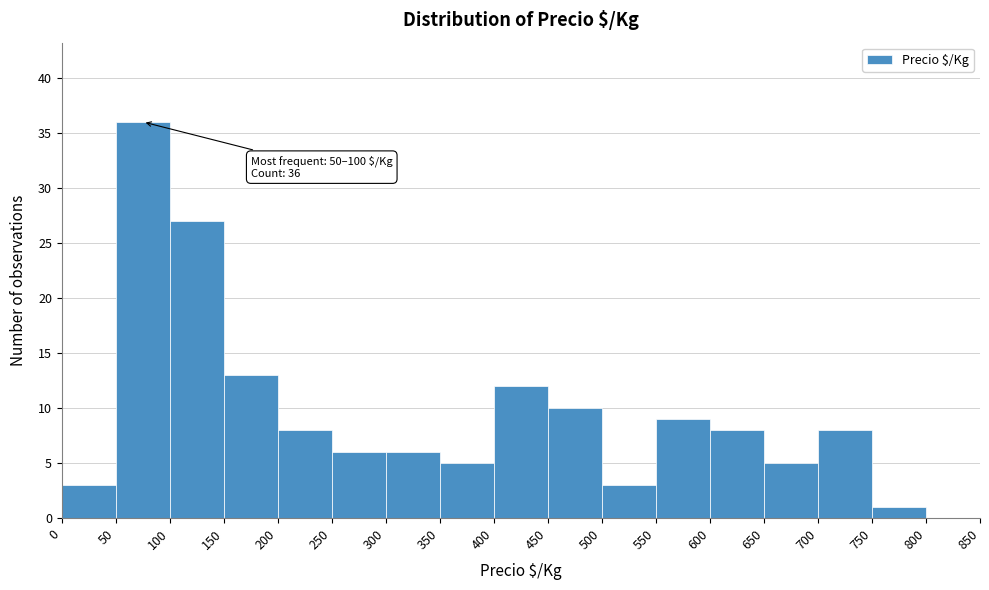

Which range on the x-axis has the tallest bar?

50 to 100